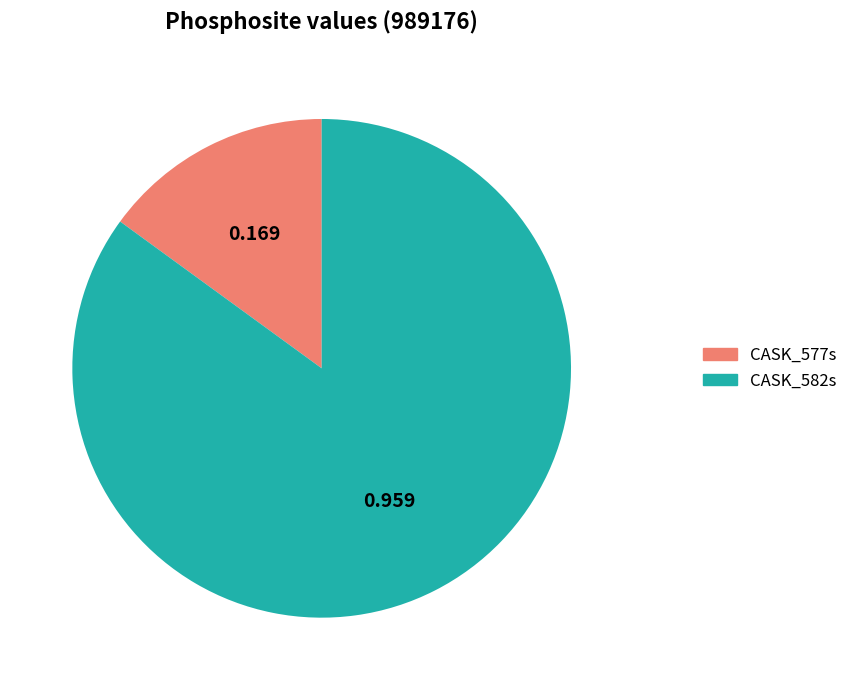

The CASK_582s slice represents 85% of the pie. True or false?

True